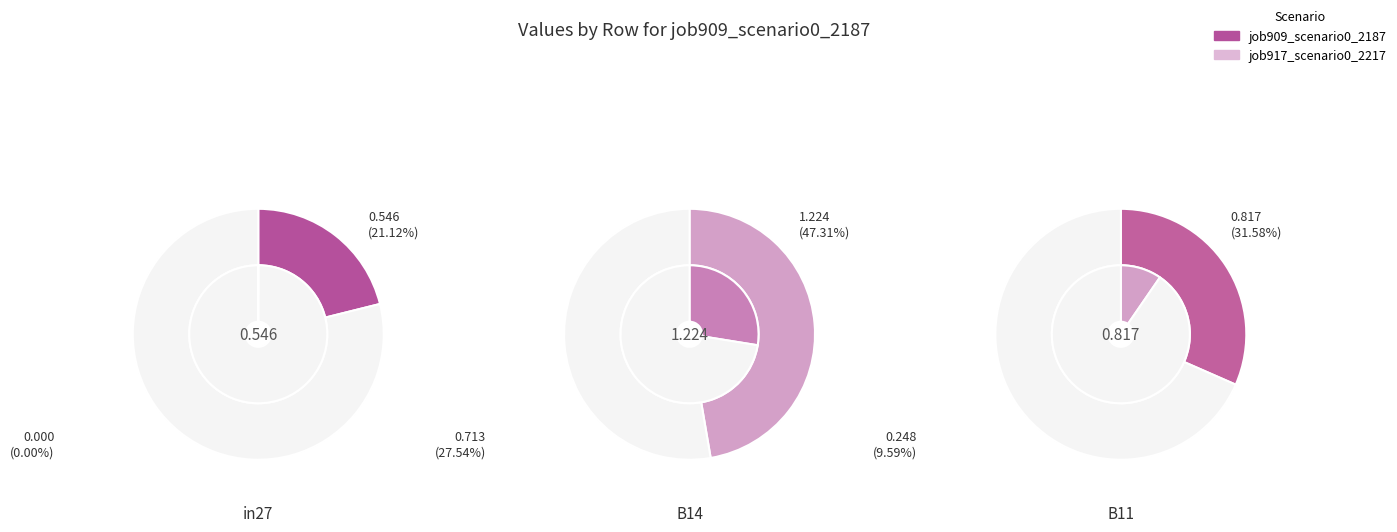

Rank the categories by value from lowest to highest.

in27, B11, B14